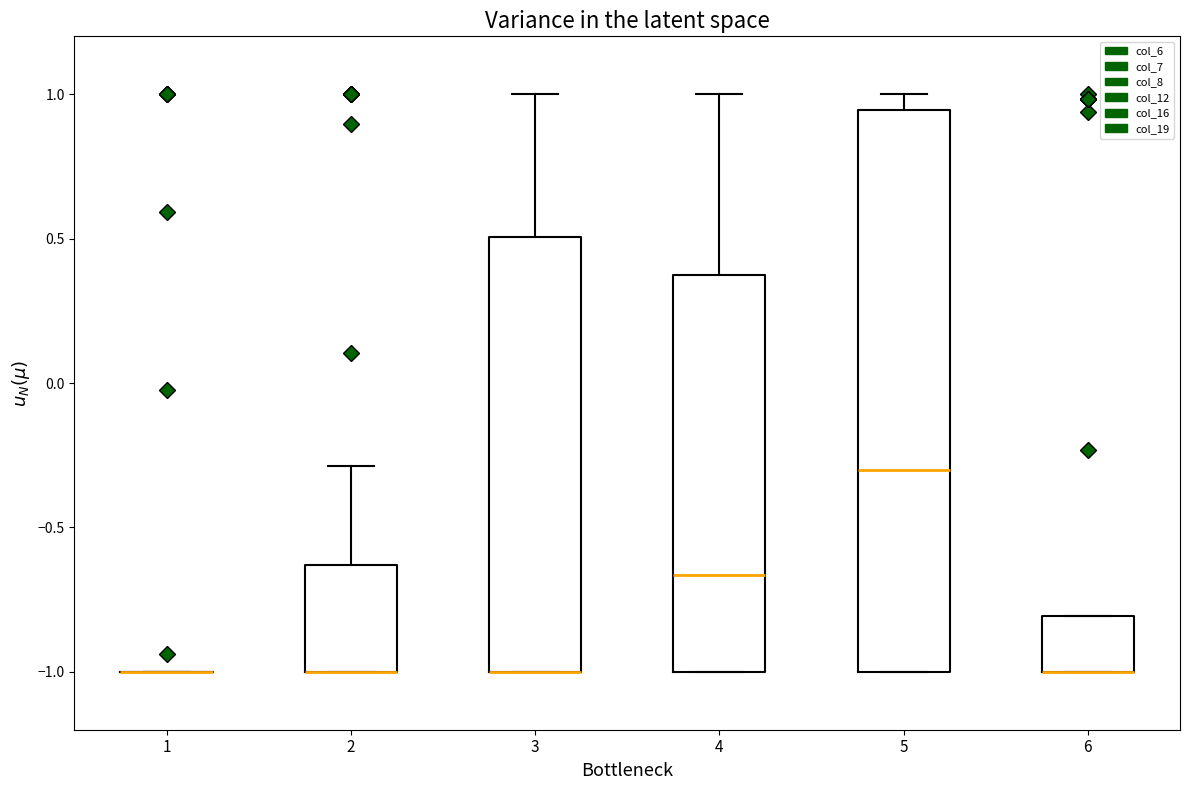

Reading left to right, read every box against the y-axis: the position of its median line, the range the box covers, and the ends of its whiskers. The values are not printed on the chart, so give them approximately, as read against the axis.

1: box collapsed to a line at -1.00, whiskers -1.00 to -1.00
2: median -1.00 (drawn on the box's lower edge), box -1.00 to -0.65, whiskers -1.00 to -0.30
3: median -1.00 (drawn on the box's lower edge), box -1.00 to 0.50, whiskers -1.00 to 1.00
4: median -0.65, box -1.00 to 0.40, whiskers -1.00 to 1.00
5: median -0.30, box -1.00 to 0.95, whiskers -1.00 to 1.00
6: median -1.00 (drawn on the box's lower edge), box -1.00 to -0.80, whiskers -1.00 to -0.80